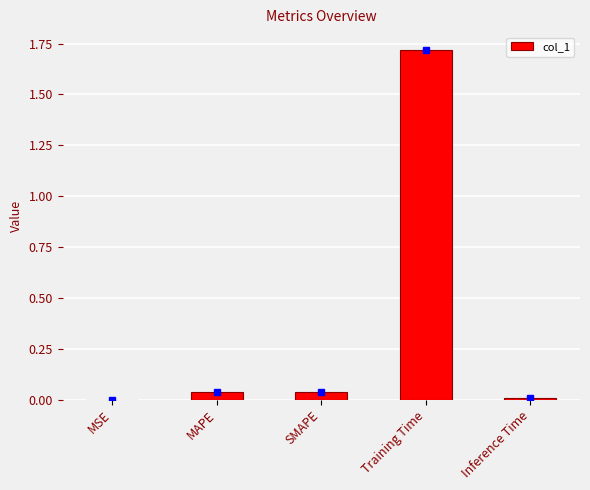

What is the sum of all values?

1.8